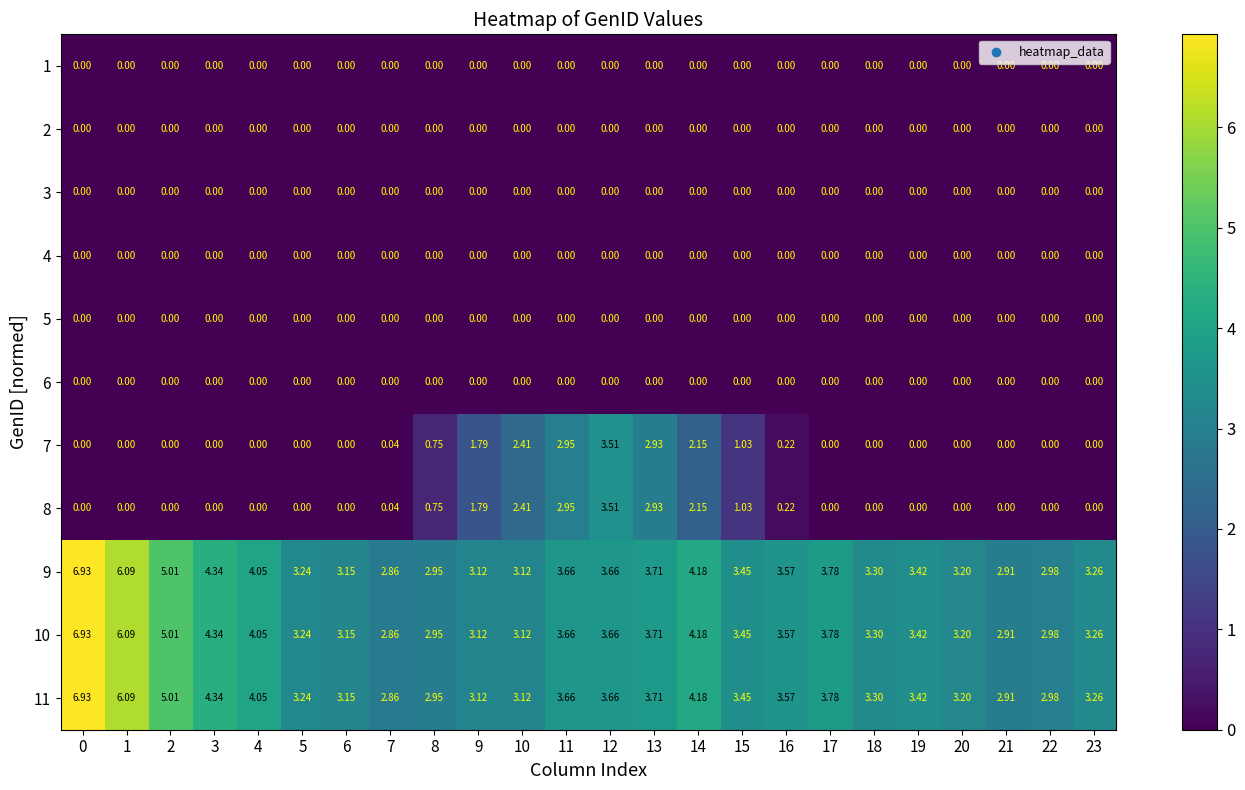

How many data points does each series have?

24